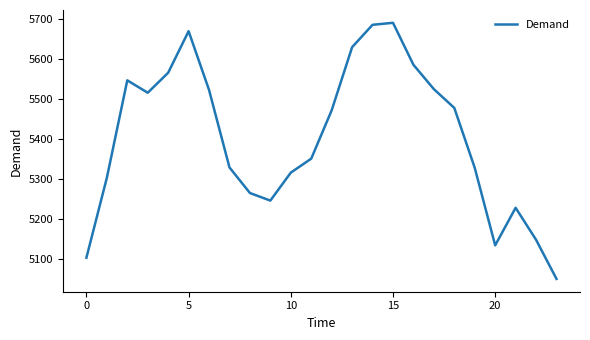

What is the smallest value displayed?

5049